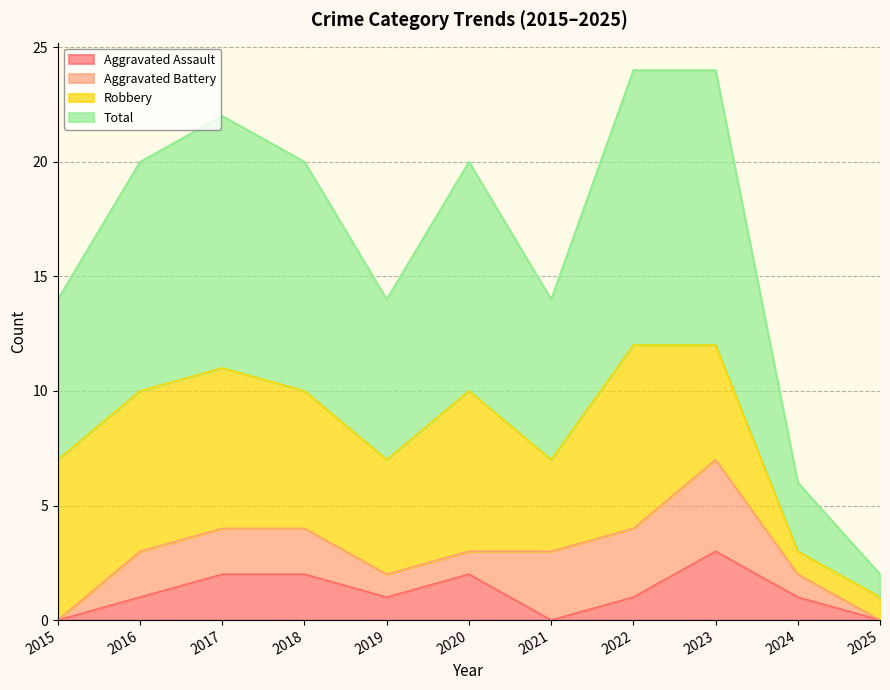

The Aggravated Assault series shows 2 at 2019. True or false?

False